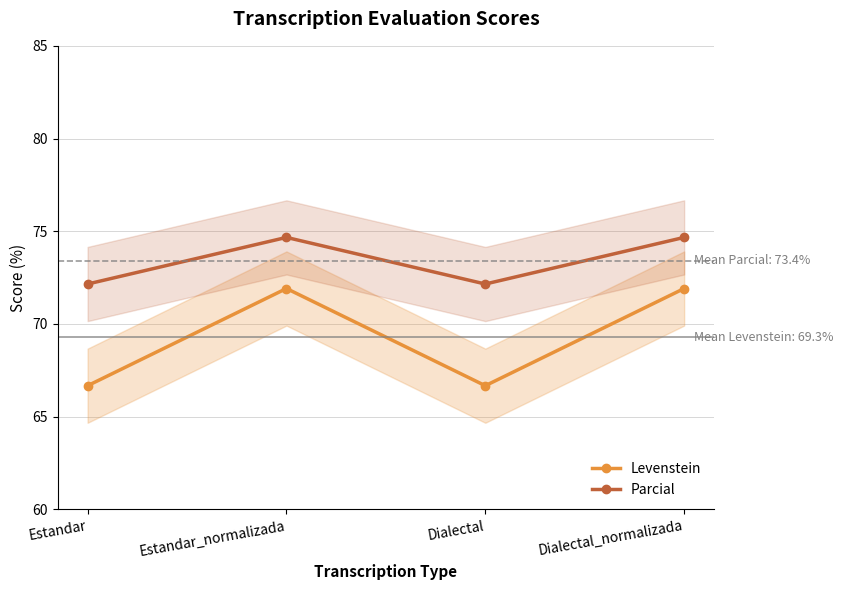

What is the value of the Levenstein point at the 2nd from the left?

71.9